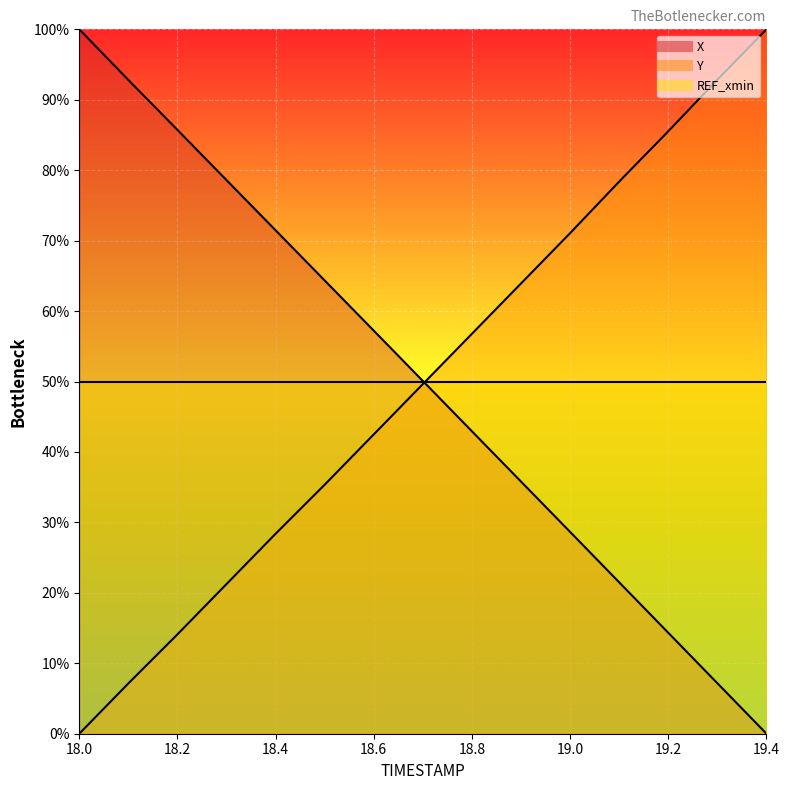

Which series has the largest total across all categories?

X